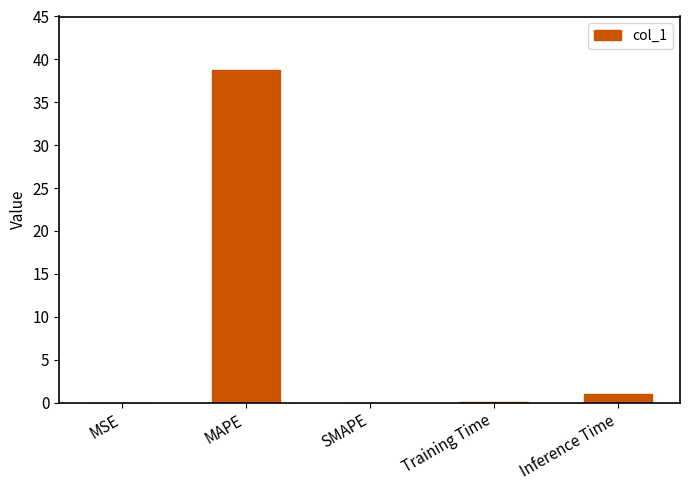

How many data points does each series have?

5